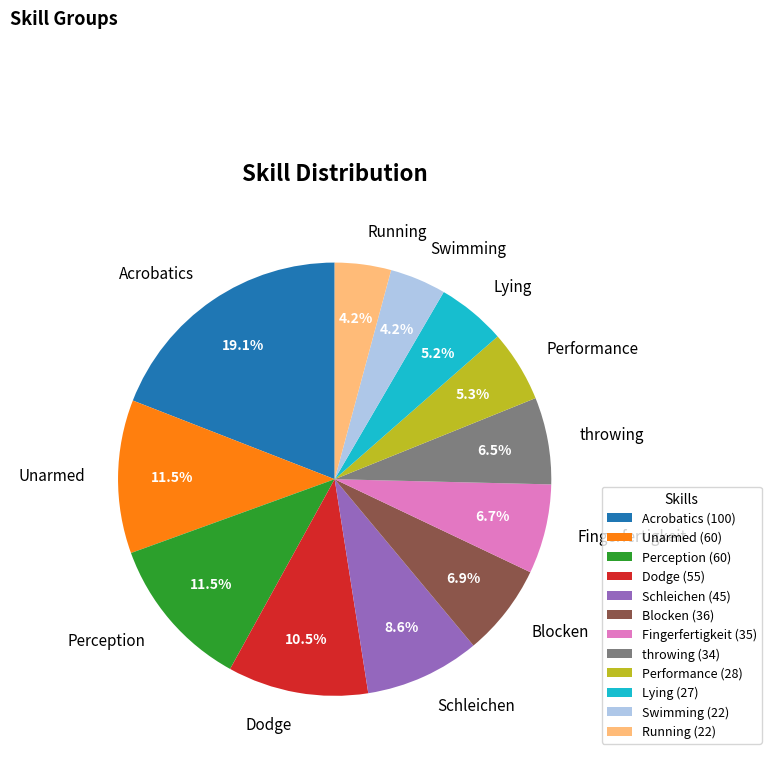

To the nearest percent, what is the difference between the Schleichen and Dodge slice percentages?

2%